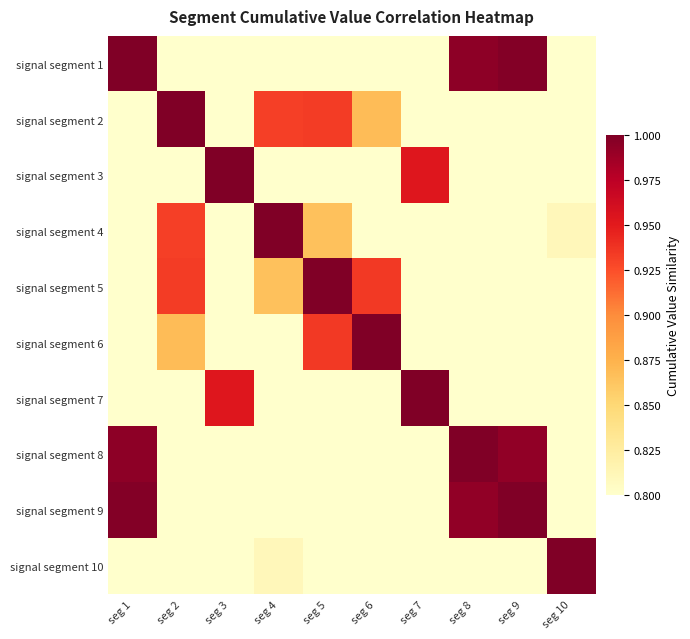

Reading right to left, list all the values displayed in this chart.

signal segment 1: seg 10=0.8	seg 9=1.0	seg 8=1.0	seg 7=0.8	seg 6=0.8	seg 5=0.8	seg 4=0.8	seg 3=0.8	seg 2=0.8	seg 1=1.0
signal segment 2: seg 10=0.8	seg 9=0.8	seg 8=0.8	seg 7=0.8	seg 6=0.9	seg 5=0.9	seg 4=0.9	seg 3=0.8	seg 2=1.0	seg 1=0.8
signal segment 3: seg 10=0.8	seg 9=0.8	seg 8=0.8	seg 7=1.0	seg 6=0.8	seg 5=0.8	seg 4=0.8	seg 3=1.0	seg 2=0.8	seg 1=0.8
signal segment 4: seg 10=0.8	seg 9=0.8	seg 8=0.8	seg 7=0.8	seg 6=0.8	seg 5=0.9	seg 4=1.0	seg 3=0.8	seg 2=0.9	seg 1=0.8
signal segment 5: seg 10=0.8	seg 9=0.8	seg 8=0.8	seg 7=0.8	seg 6=0.9	seg 5=1.0	seg 4=0.9	seg 3=0.8	seg 2=0.9	seg 1=0.8
signal segment 6: seg 10=0.8	seg 9=0.8	seg 8=0.8	seg 7=0.8	seg 6=1.0	seg 5=0.9	seg 4=0.8	seg 3=0.8	seg 2=0.9	seg 1=0.8
signal segment 7: seg 10=0.8	seg 9=0.8	seg 8=0.8	seg 7=1.0	seg 6=0.8	seg 5=0.8	seg 4=0.8	seg 3=1.0	seg 2=0.8	seg 1=0.8
signal segment 8: seg 10=0.8	seg 9=1.0	seg 8=1.0	seg 7=0.8	seg 6=0.8	seg 5=0.8	seg 4=0.8	seg 3=0.8	seg 2=0.8	seg 1=1.0
signal segment 9: seg 10=0.8	seg 9=1.0	seg 8=1.0	seg 7=0.8	seg 6=0.8	seg 5=0.8	seg 4=0.8	seg 3=0.8	seg 2=0.8	seg 1=1.0
signal segment 10: seg 10=1.0	seg 9=0.8	seg 8=0.8	seg 7=0.8	seg 6=0.8	seg 5=0.8	seg 4=0.8	seg 3=0.8	seg 2=0.8	seg 1=0.8